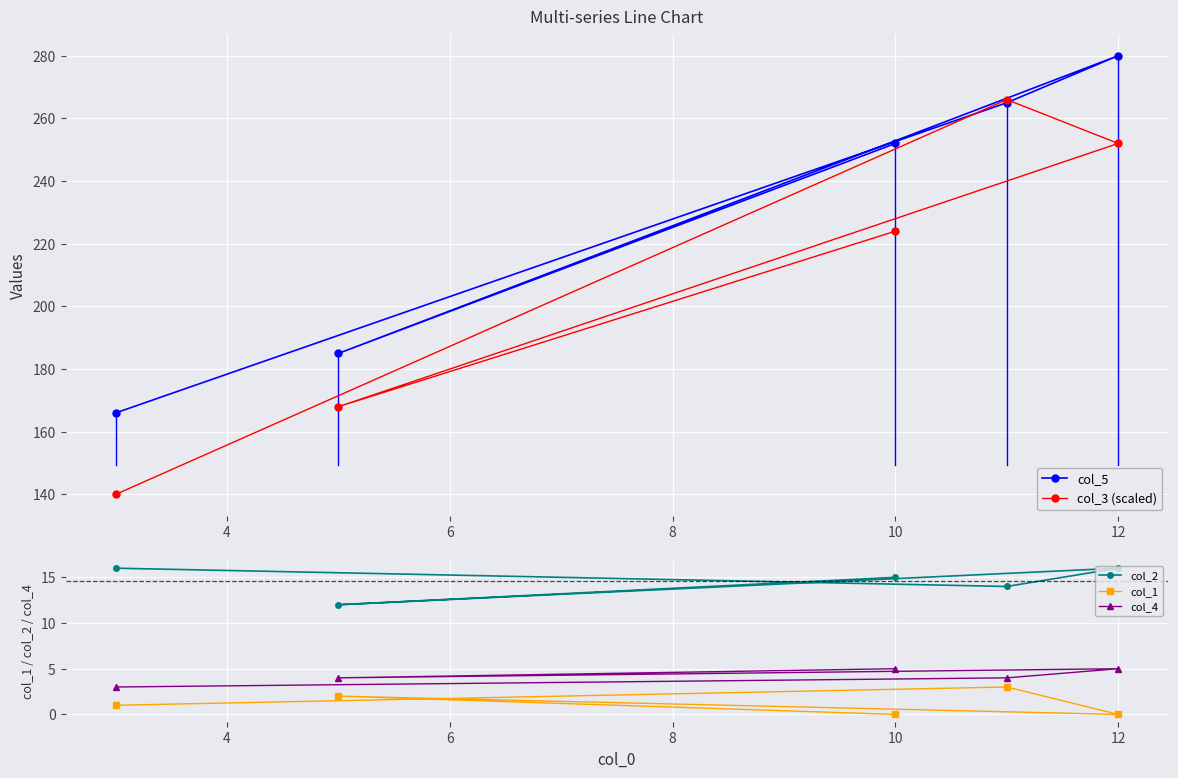

True or false: col_3 (scaled) and col_4 intersect in this chart.

False